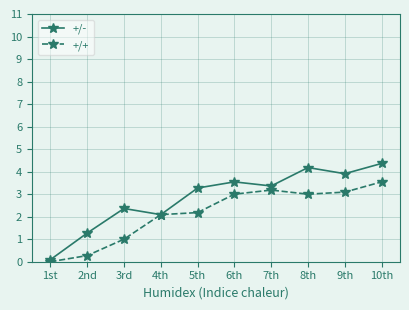

Which series has the largest total across all categories?

+/-